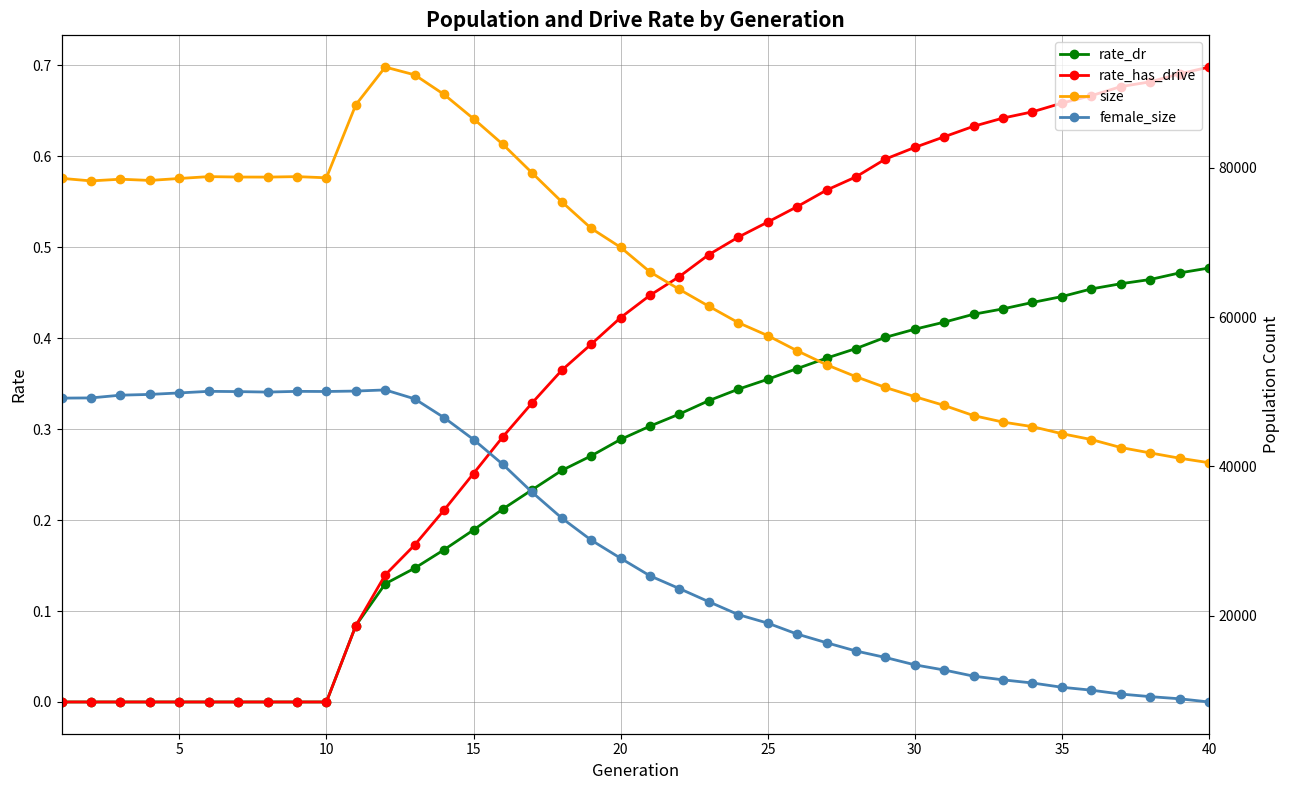

Which series has the widest spread of values?

size